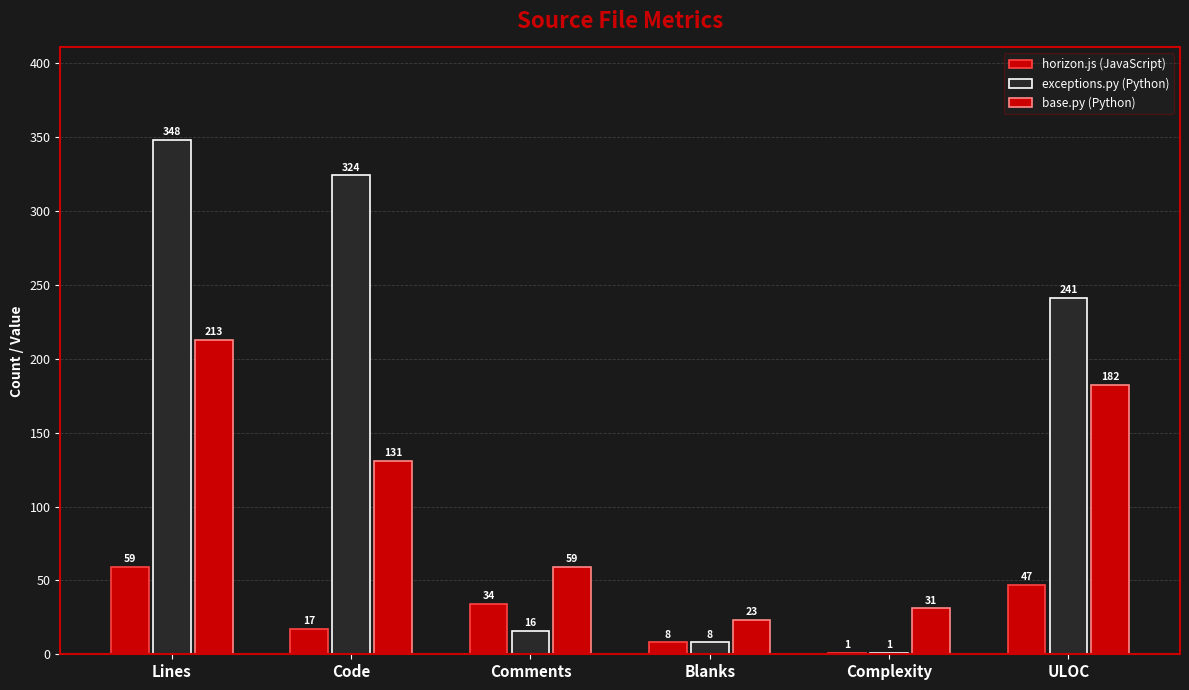

Between Complexity and Lines, which is larger?

Lines